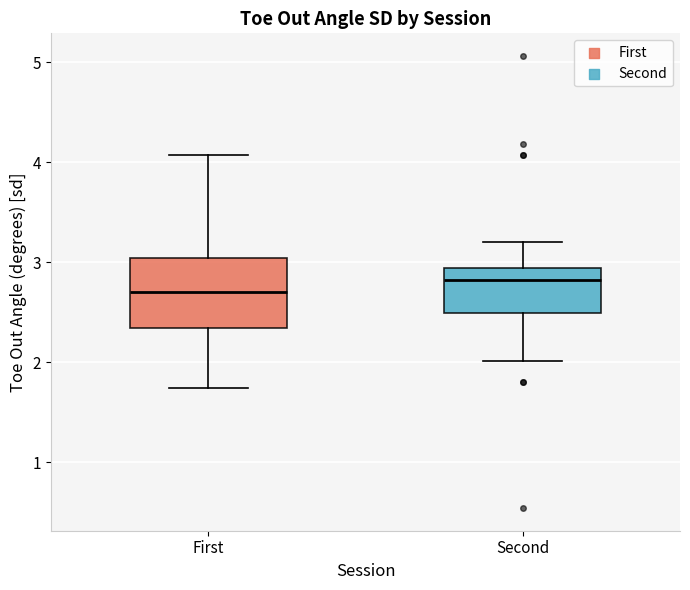

Where does the upper whisker of the box for First end on the y-axis? The values are not printed on the chart, so give them approximately, as read against the axis.

4.1